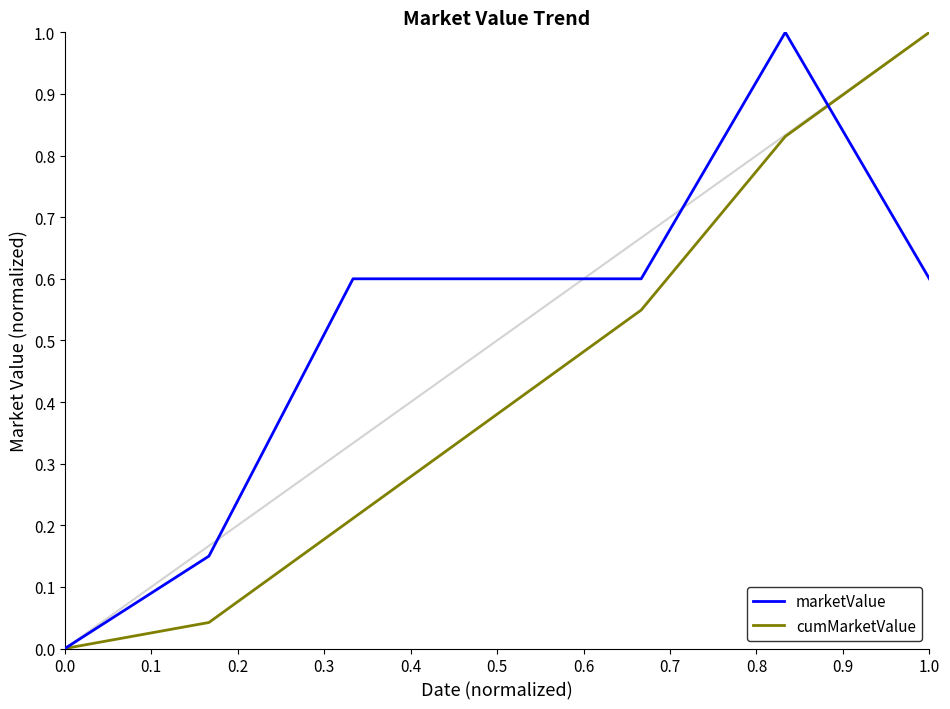

Rank the series by their average value, from highest to lowest.

marketValue, cumMarketValue